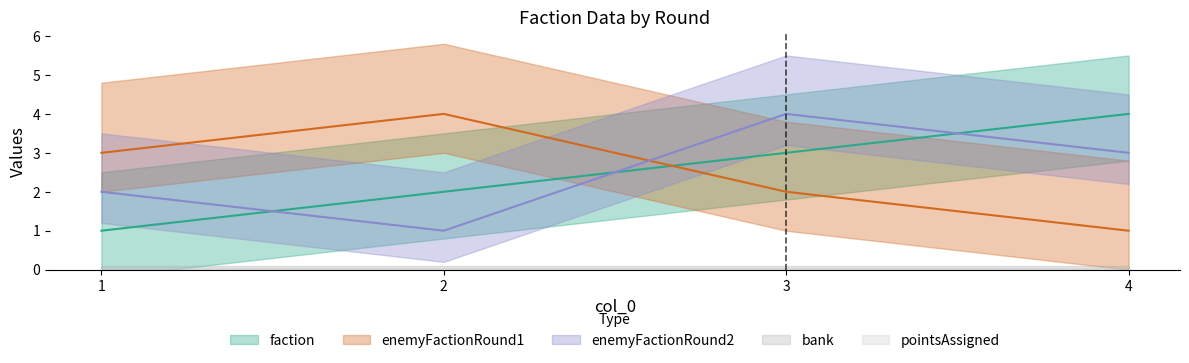

Is it true that enemyFactionRound1 equals 1 at 3?

False